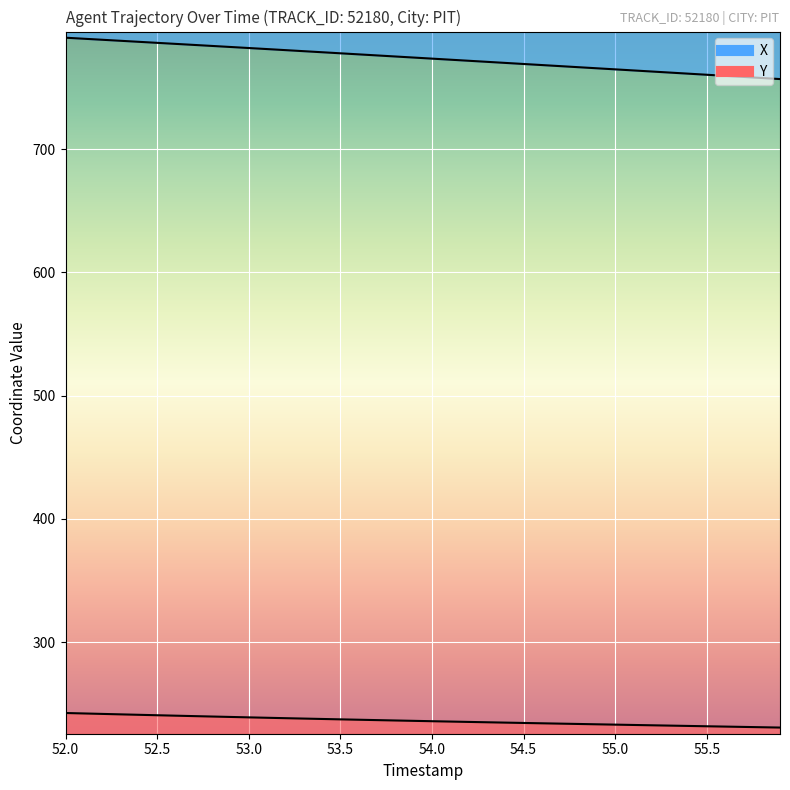

True or false: Y has more than 0 points higher than both neighbors.

False